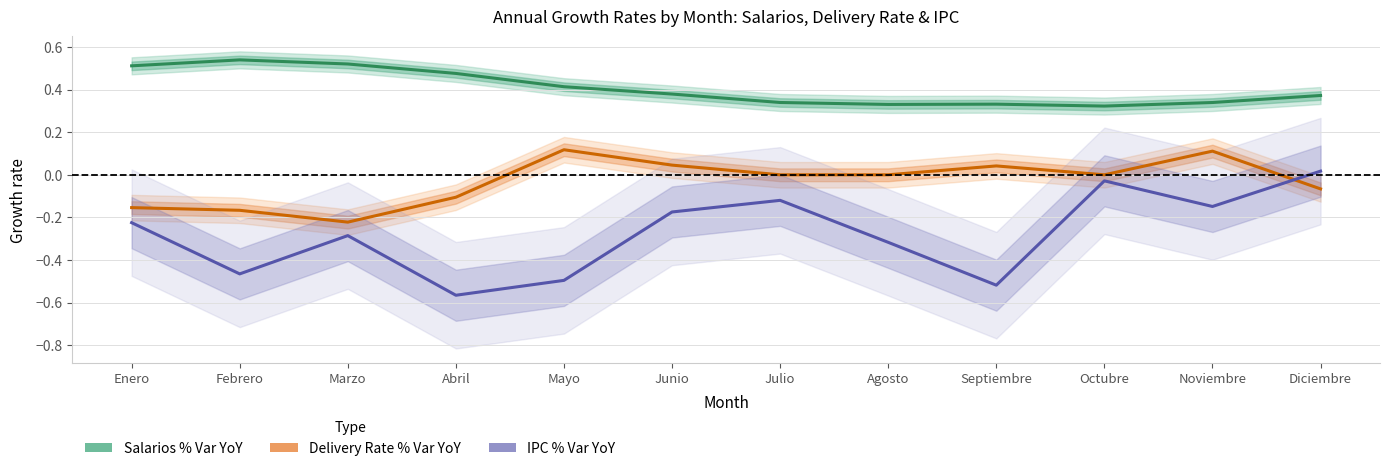

Reading right to left, what are all the values shown in this chart?

Salarios % Var YoY: Diciembre=0.4	Noviembre=0.3	Octubre=0.3	Septiembre=0.3	Agosto=0.3	Julio=0.3	Junio=0.4	Mayo=0.4	Abril=0.5	Marzo=0.5	Febrero=0.5	Enero=0.5
Delivery Rate % Var YoY: Diciembre=-0.1	Noviembre=0.1	Octubre=0.0	Septiembre=0.0	Agosto=0.0	Julio=0.0	Junio=0.0	Mayo=0.1	Abril=-0.1	Marzo=-0.2	Febrero=-0.2	Enero=-0.2
IPC % Var YoY: Diciembre=0.0	Noviembre=-0.1	Octubre=-0.0	Septiembre=-0.5	Agosto=-0.3	Julio=-0.1	Junio=-0.2	Mayo=-0.5	Abril=-0.6	Marzo=-0.3	Febrero=-0.5	Enero=-0.2